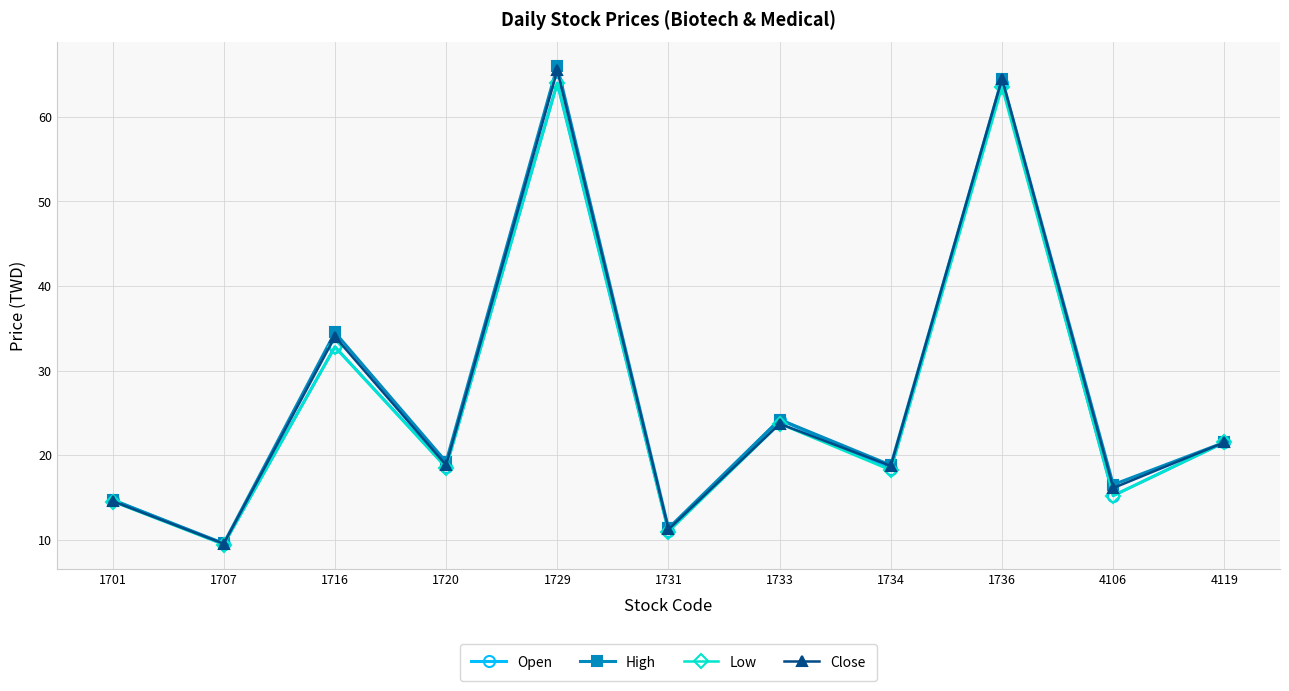

How many distinct data groups are displayed?

4